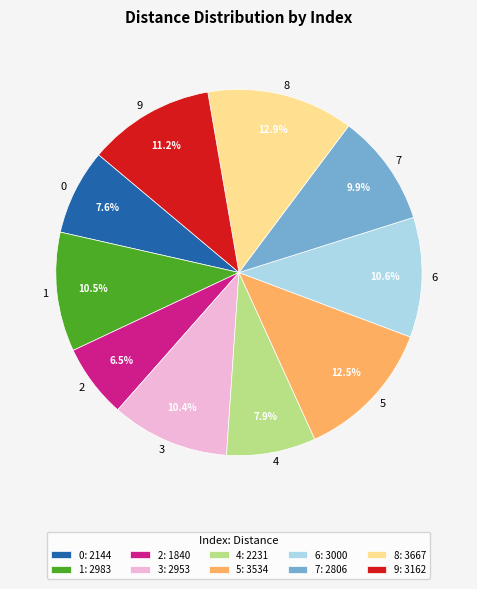

Does 9 represent more than half of the total?

No